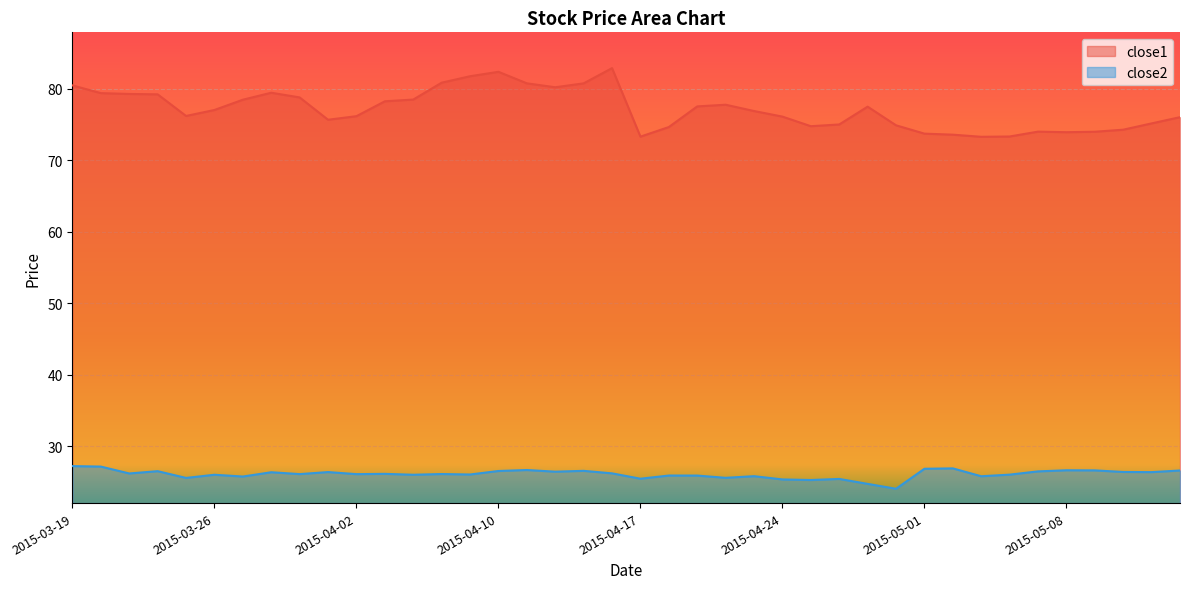

Reading left to right, transcribe all the data shown in this chart.

close1: 80.5	79.4	79.3	79.2	76.2	77.0	78.5	79.4	78.8	75.7	76.2	78.2	78.5	80.8	81.7	82.4	80.7	80.2	80.7	82.9	73.3	74.6	77.5	77.8	76.9	76.1	74.8	75.0	77.5	74.9	73.7	73.6	73.3	73.3	74.0	73.9	74.0	74.3	75.1	76.0
close2: 27.3	27.2	26.2	26.6	25.6	26.1	25.8	26.4	26.1	26.4	26.1	26.2	26.1	26.1	26.1	26.6	26.7	26.5	26.6	26.2	25.5	25.9	25.9	25.6	25.9	25.4	25.3	25.5	24.8	24.1	26.9	26.9	25.8	26.1	26.5	26.7	26.7	26.4	26.4	26.6